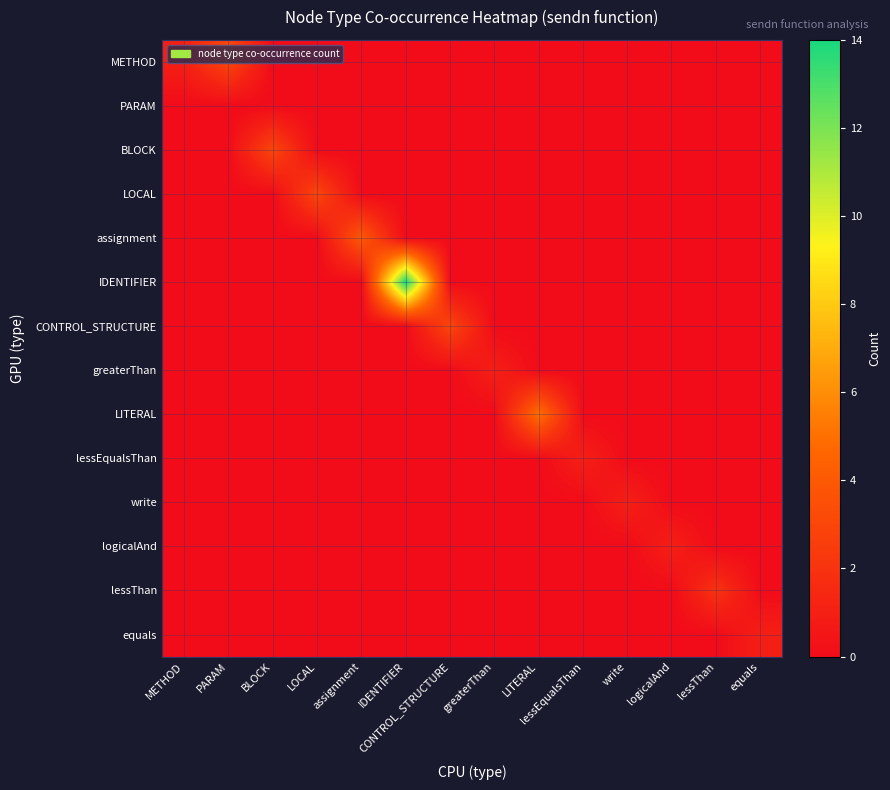

What is the total value across all series at lessThan?

2